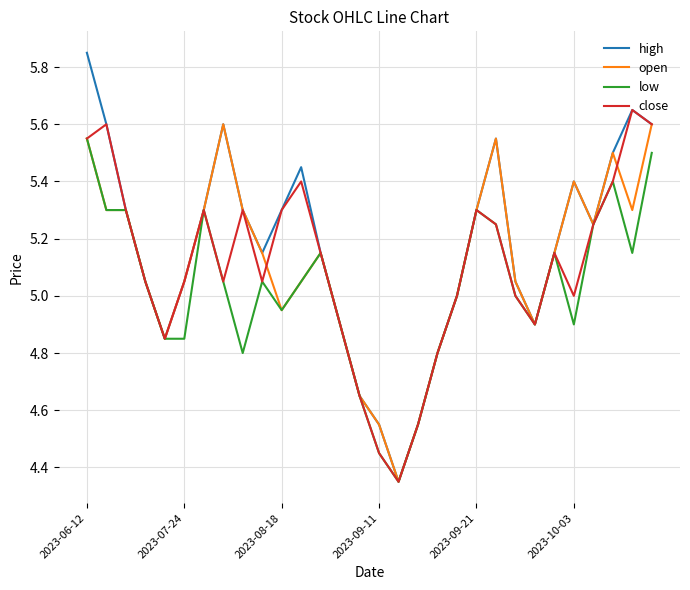

Does the chart display data point markers on the line(s)?

No